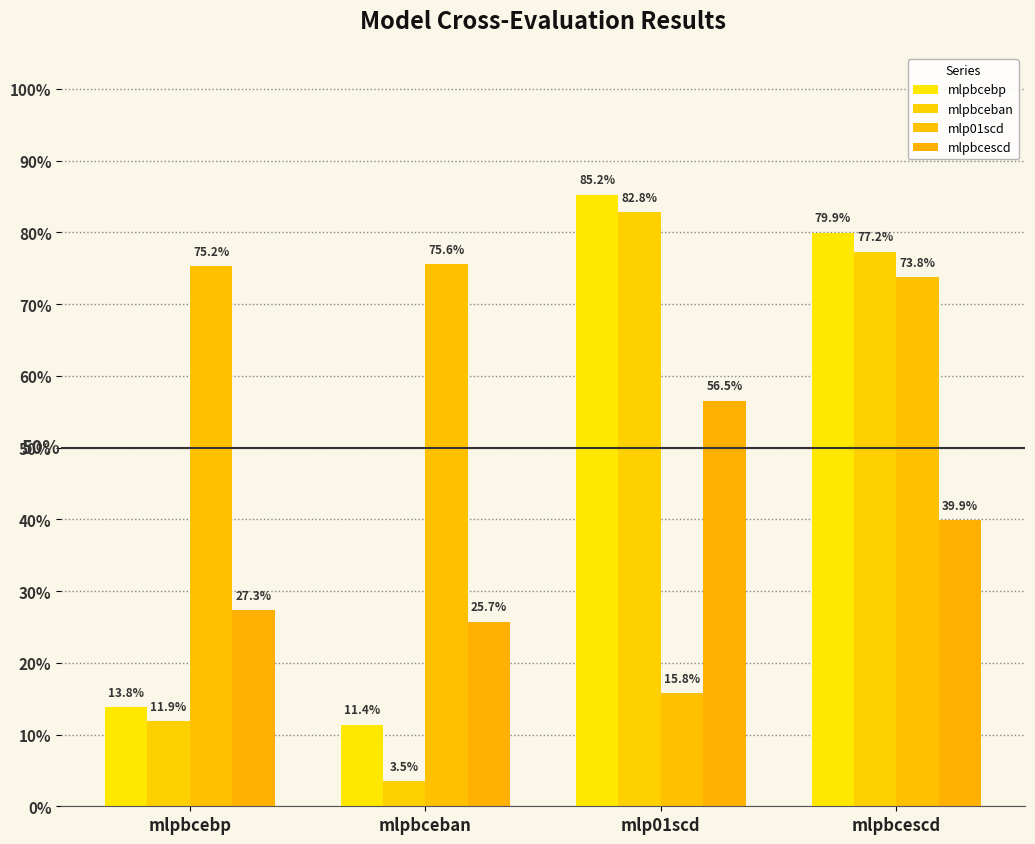

Does the chart contain any negative values?

No